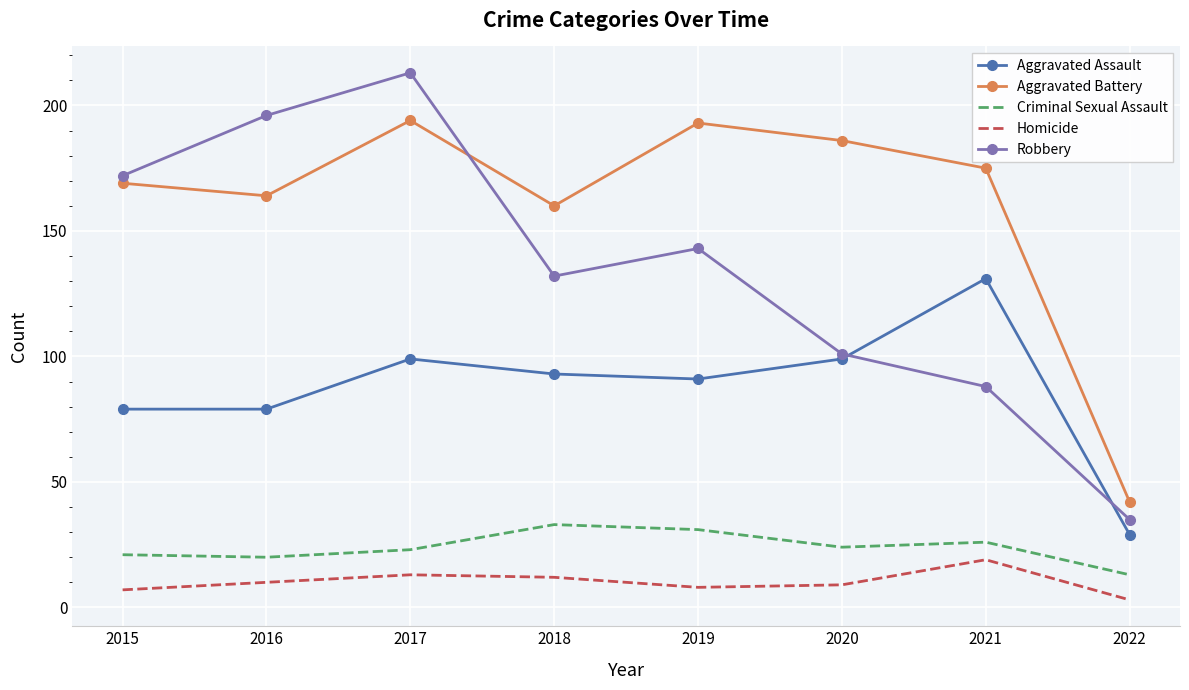

What is the minimum value for Homicide?

3